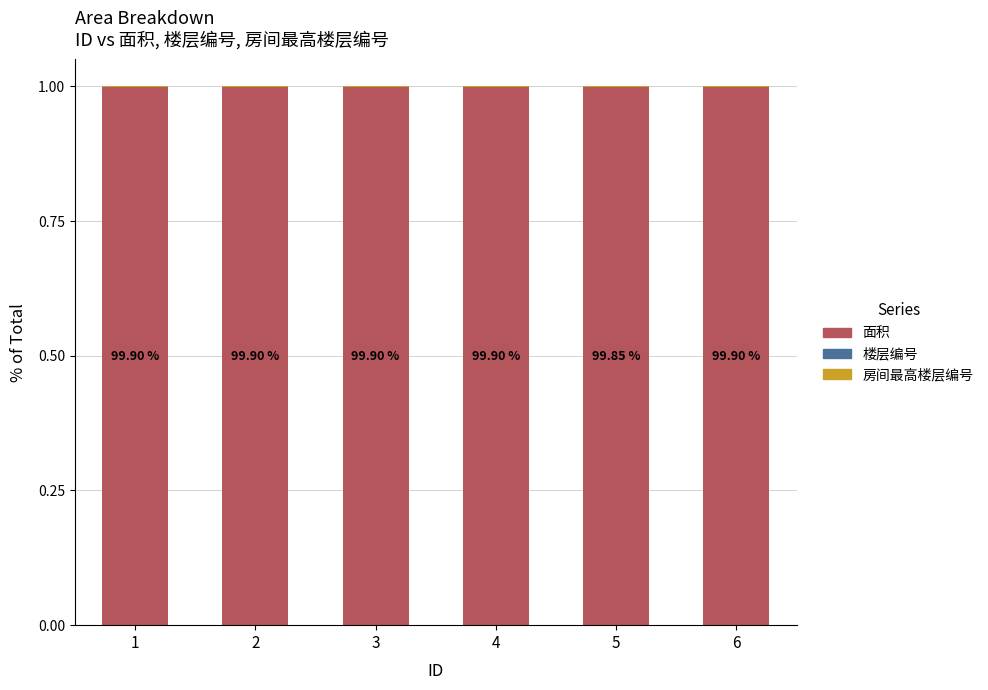

What is the sum of all 面积 values?

6.0